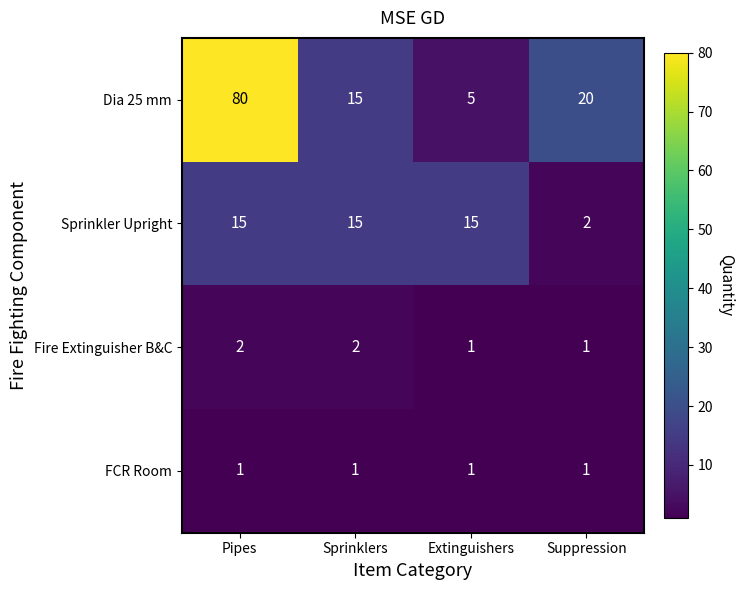

Which series has the largest total across all categories?

Dia 25 mm